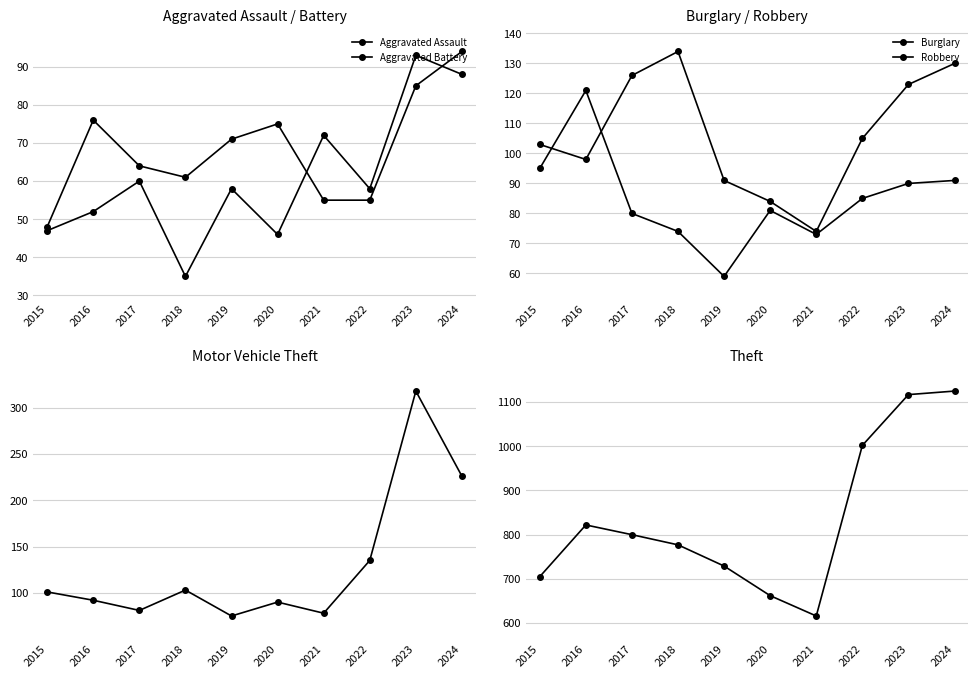

What is the value of the Robbery point at the 9th from the left?

90